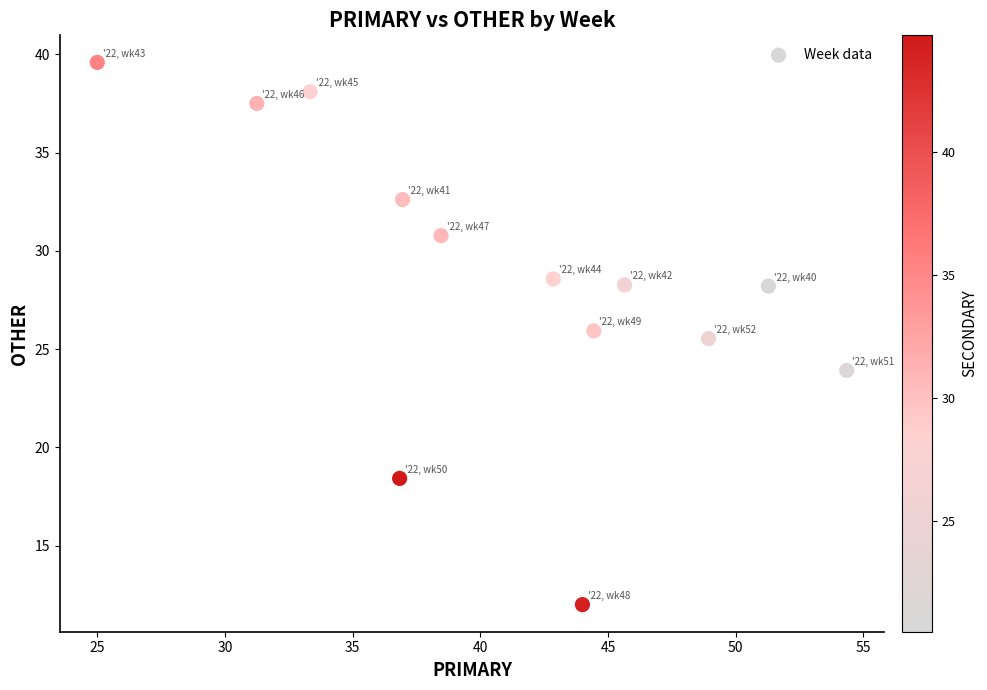

What is the range of Y values (max minus min)?

27.6